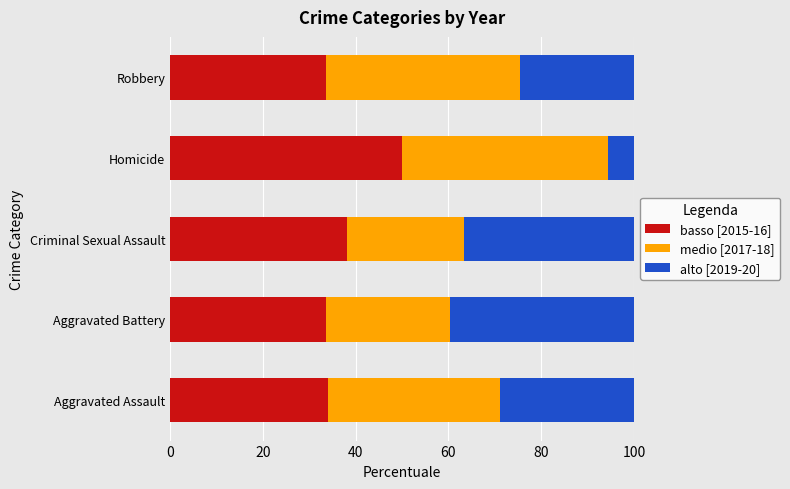

Is it true that basso [2015-16] equals 34.0 at Aggravated Assault?

True